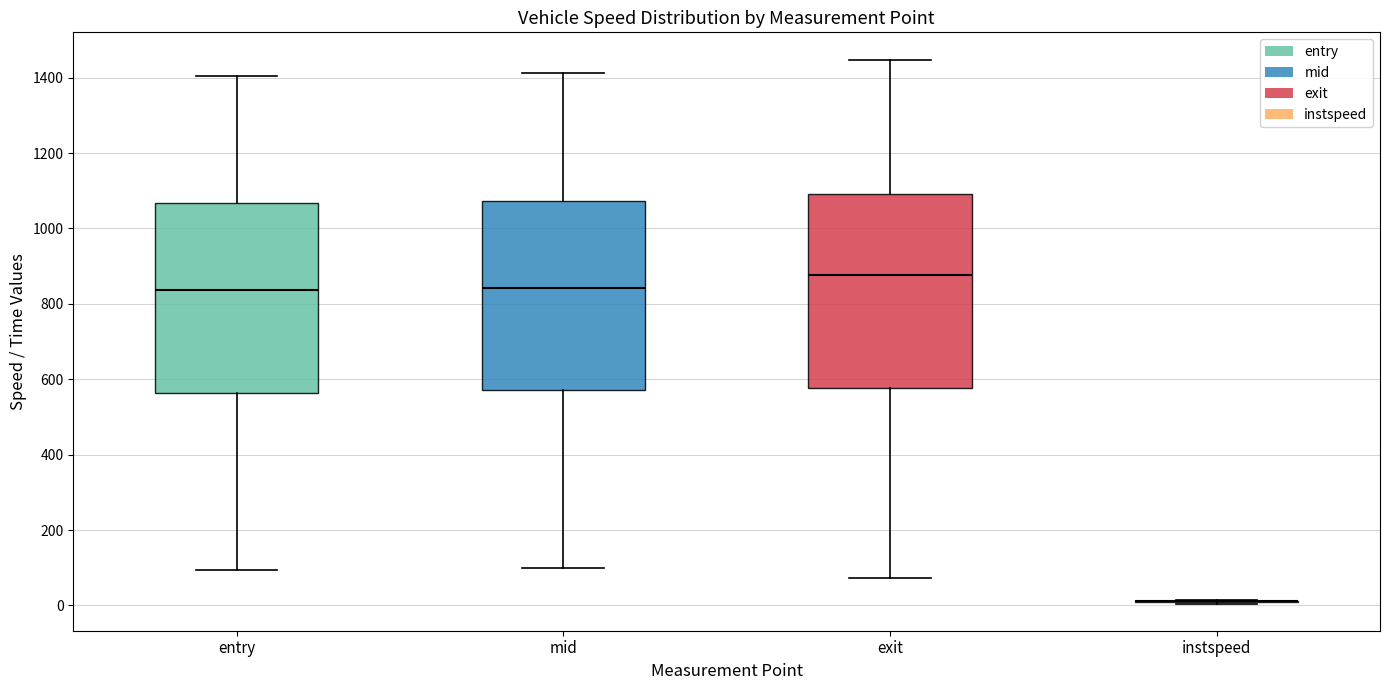

Reading left to right, read every box against the y-axis: the position of its median line, the range the box covers, and the ends of its whiskers. The values are not printed on the chart, so give them approximately, as read against the axis.

entry: median 840, box 560 to 1060, whiskers 100 to 1400
mid: median 840, box 580 to 1080, whiskers 100 to 1420
exit: median 880, box 580 to 1100, whiskers 80 to 1440
instspeed: box collapsed to a line at 20, whiskers 0 to 20